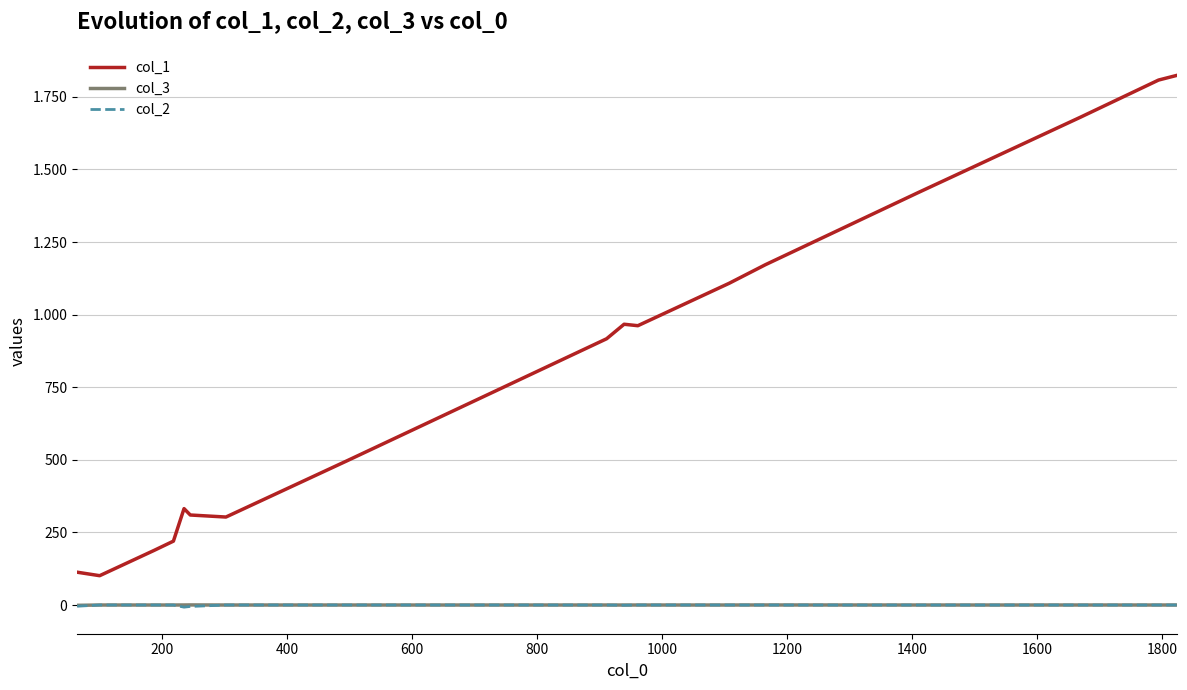

Does the chart display data point markers on the line(s)?

No